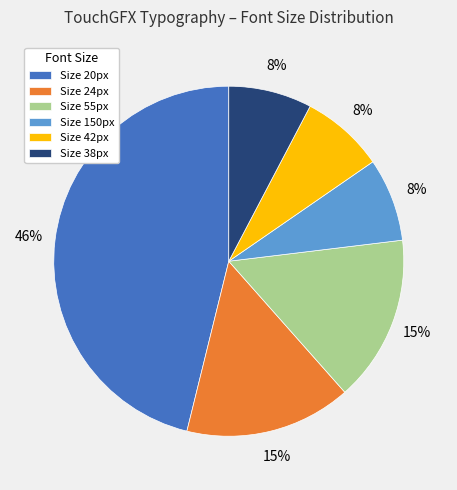

To the nearest percent, what is the difference between the largest and smallest slice percentages?

38%